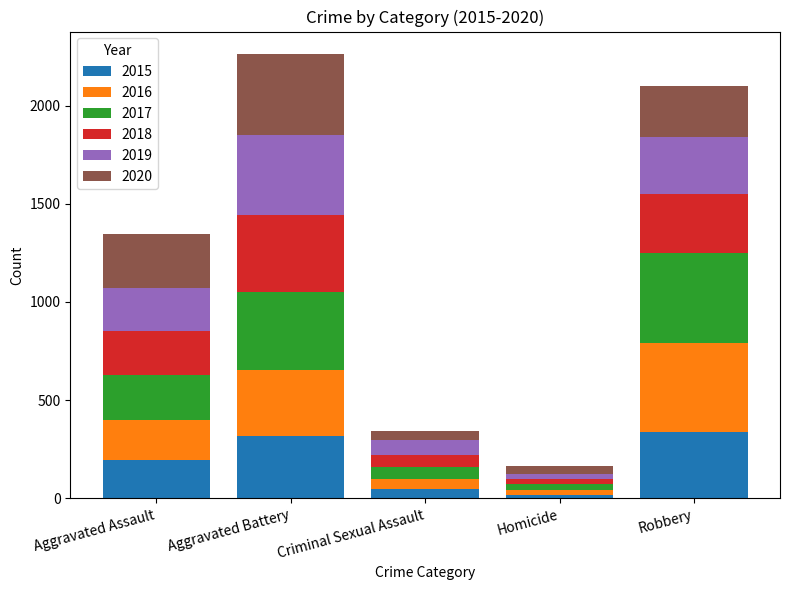

What is the sum of all 2015 values?

908